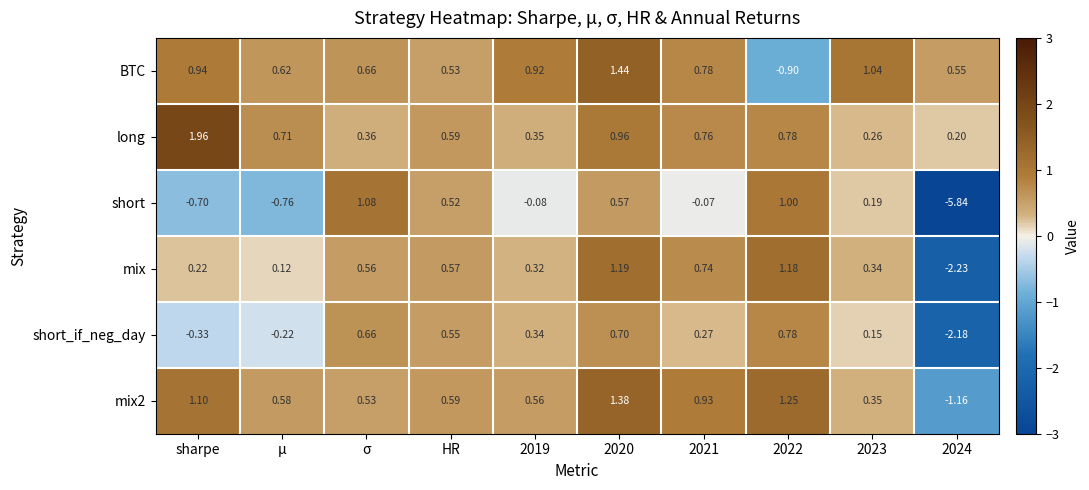

What is the spread (max minus min) of values at sharpe?

2.7